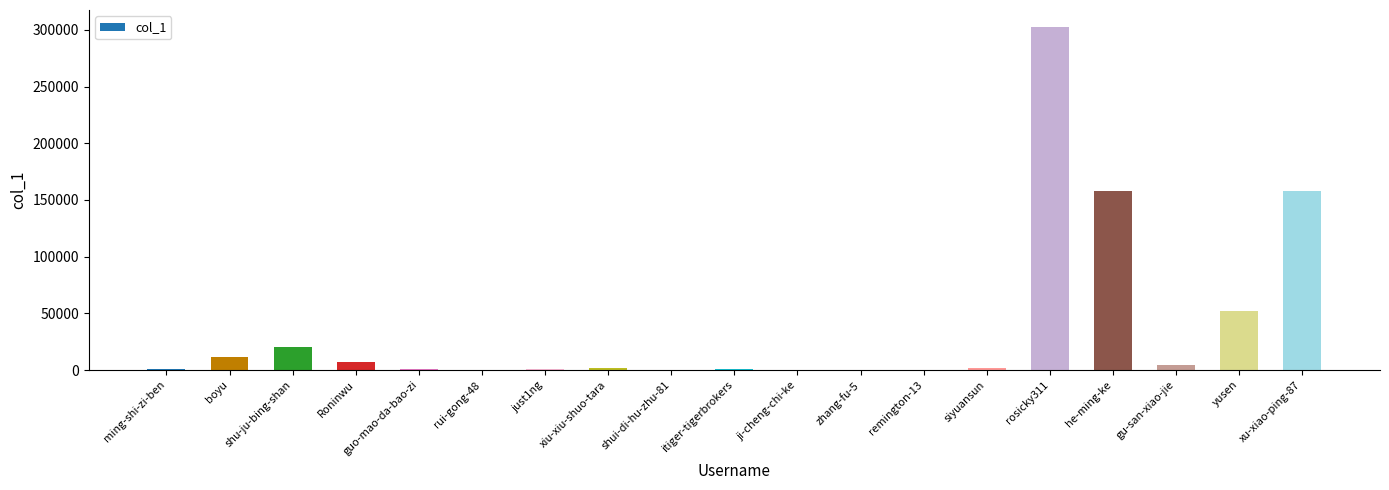

What is the greatest value displayed?

302476